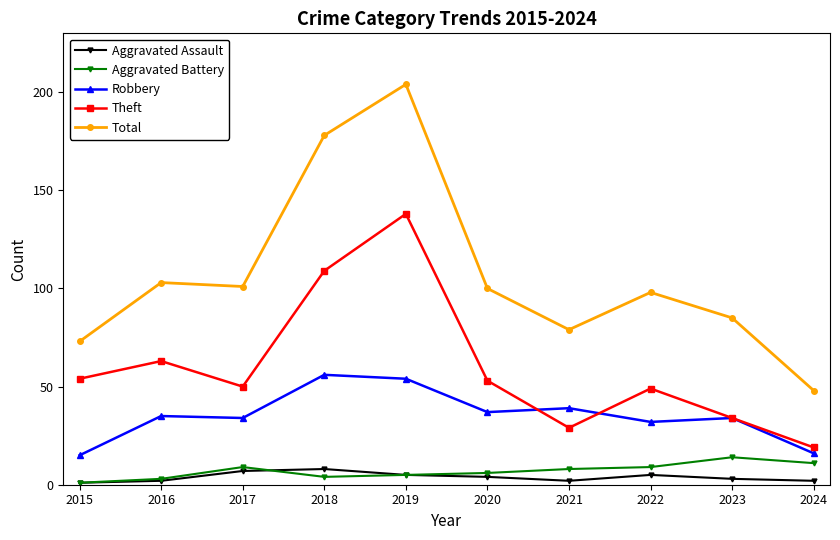

The value of Robbery at 2017 is 34. True or false?

True